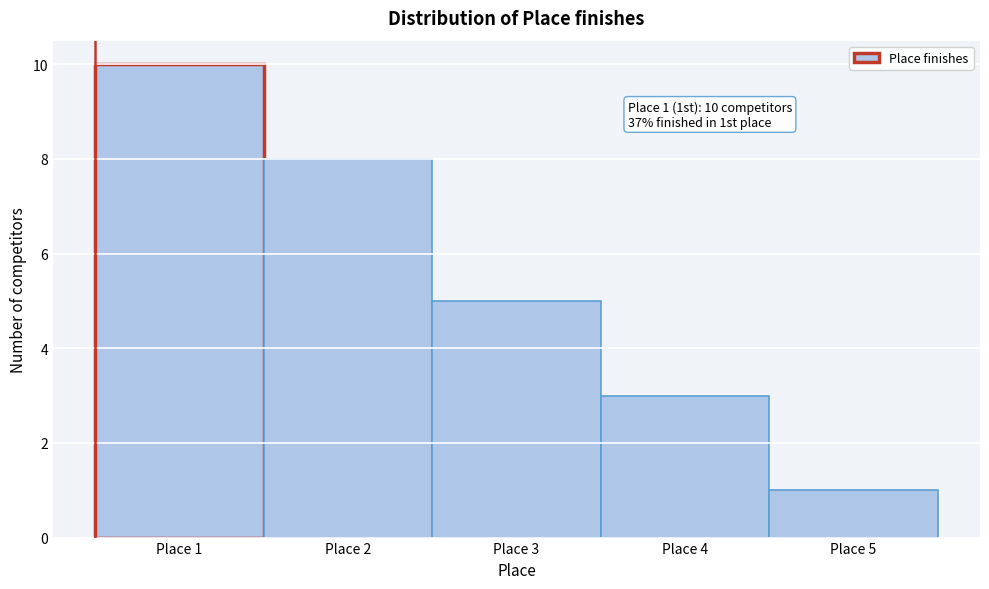

Reading left to right, list all the values displayed in this chart.

10	8	5	3	1